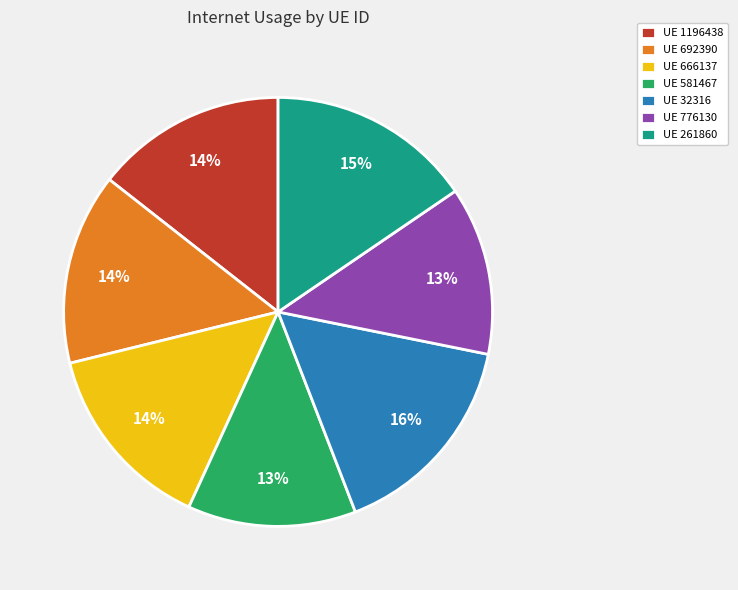

How many slices are in this pie chart?

7